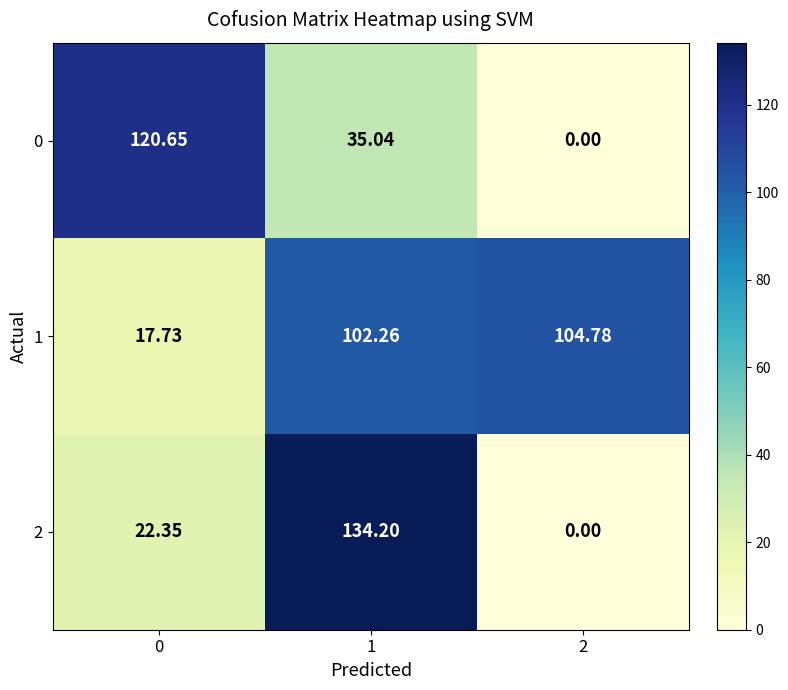

List the series in order of their peak value, lowest first.

1, 0, 2